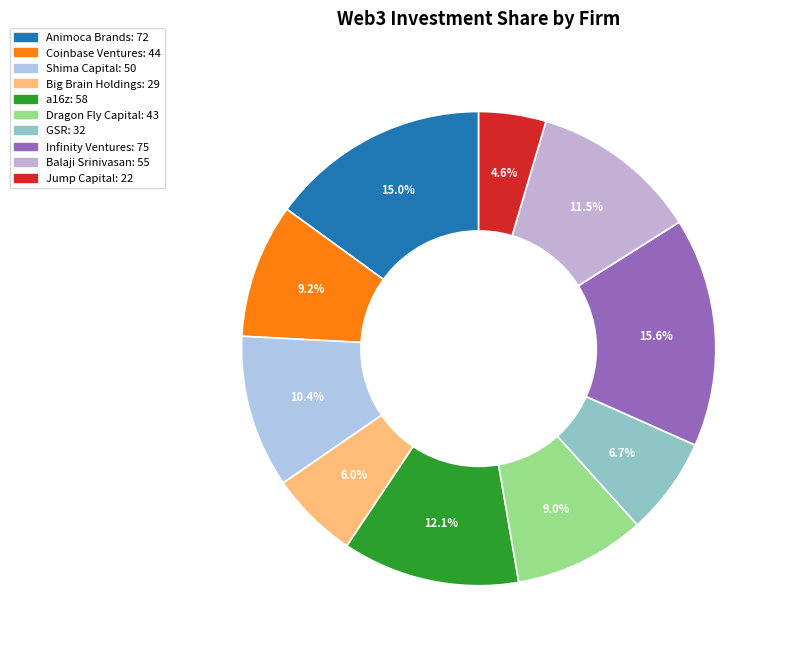

How many segments does this pie chart have?

10